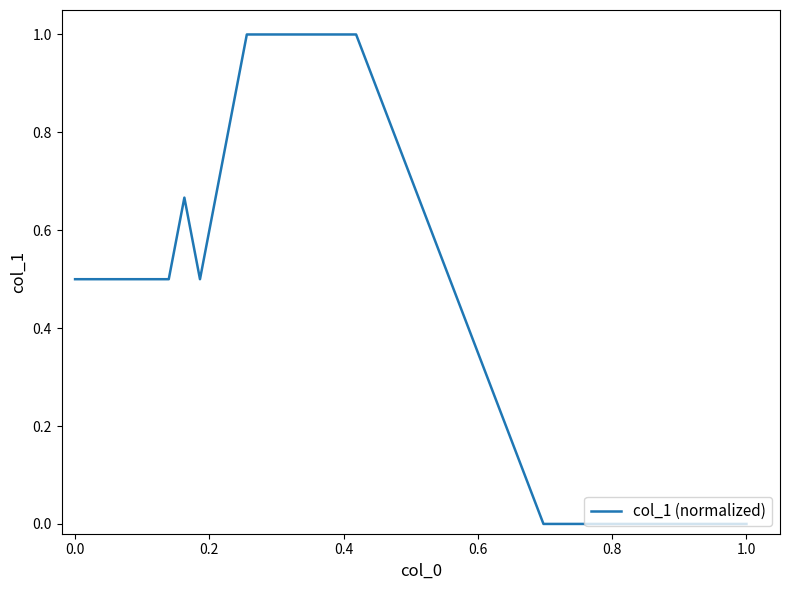

What is the maximum value shown in the chart?

1.0